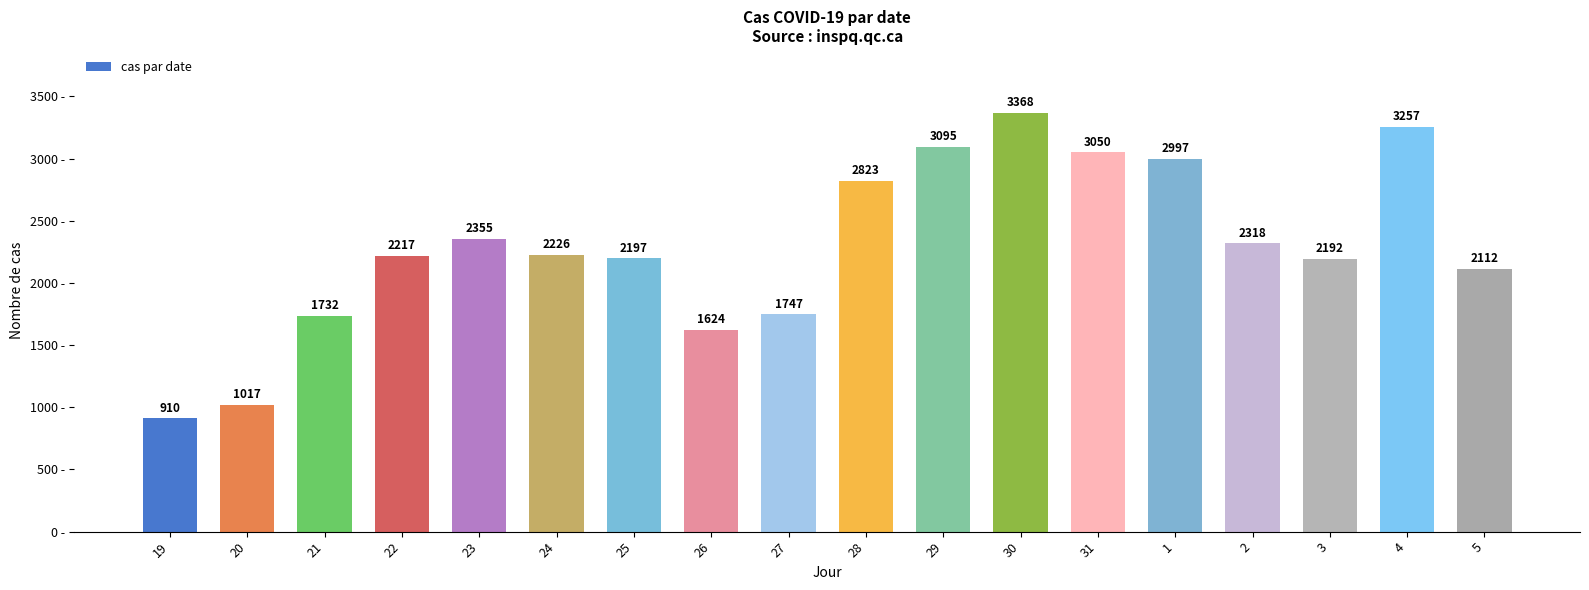

What is the minimum value shown in the chart?

910